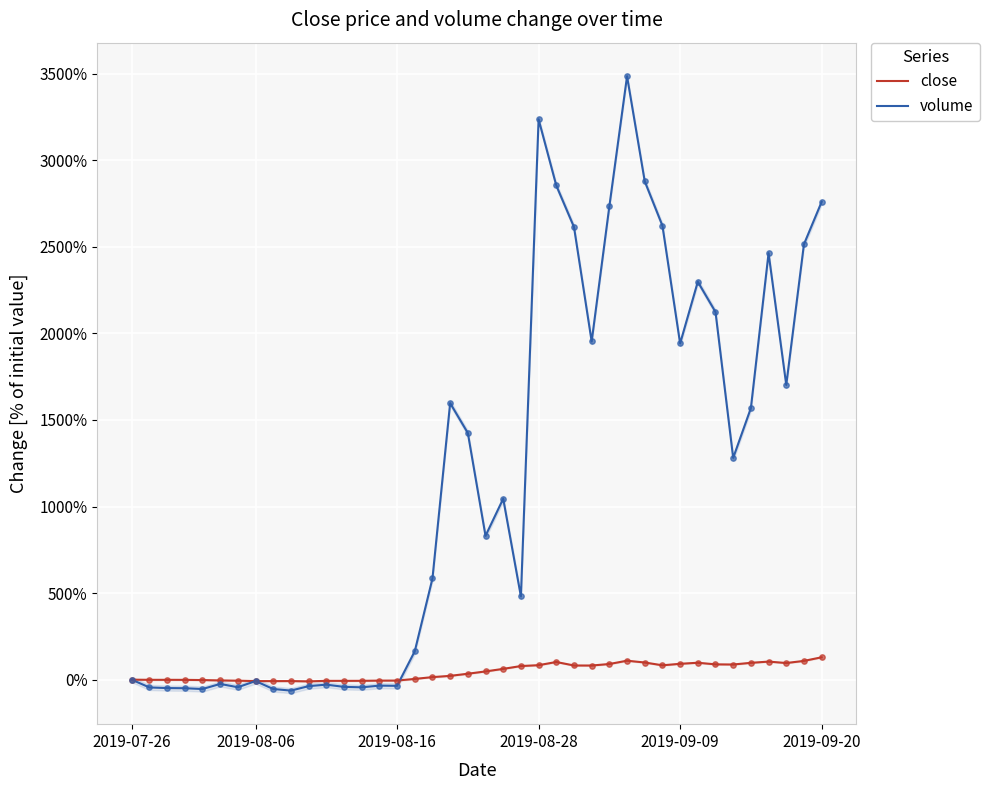

Which series contains the highest Y value?

volume